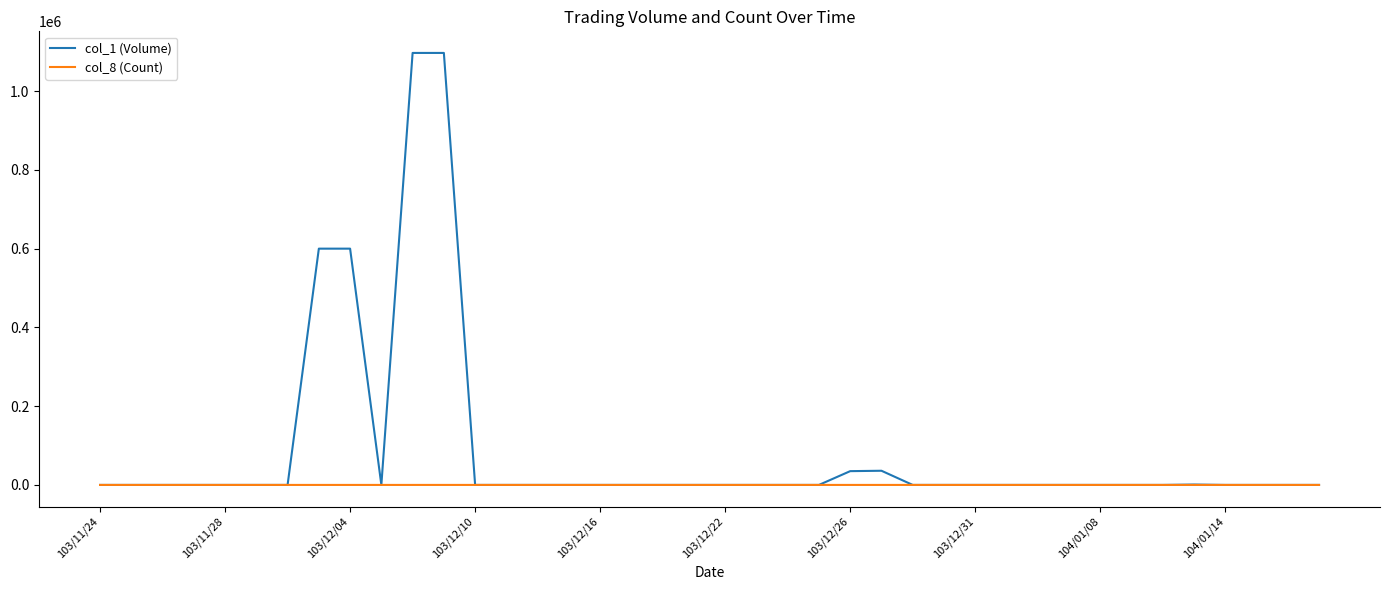

Rank the series by their maximum value, from highest to lowest.

col_1 (Volume), col_8 (Count)